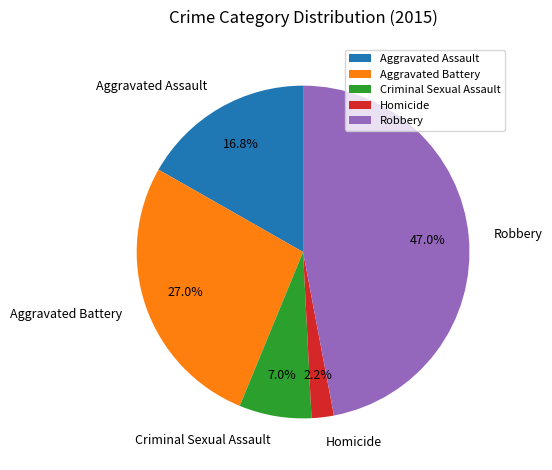

Is Homicide the majority of the pie?

No